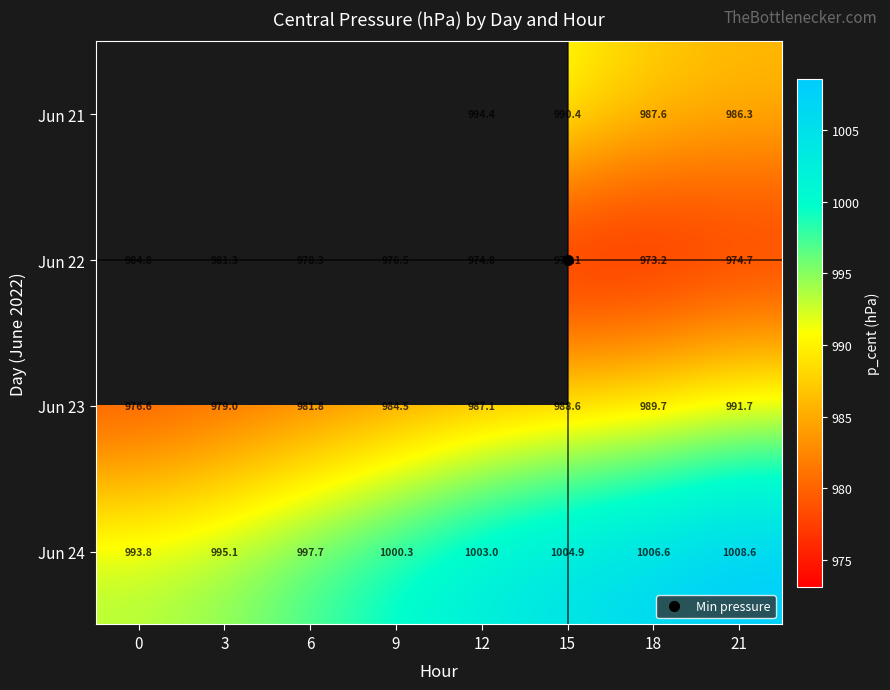

Which series has the largest range (max minus min)?

Jun 23